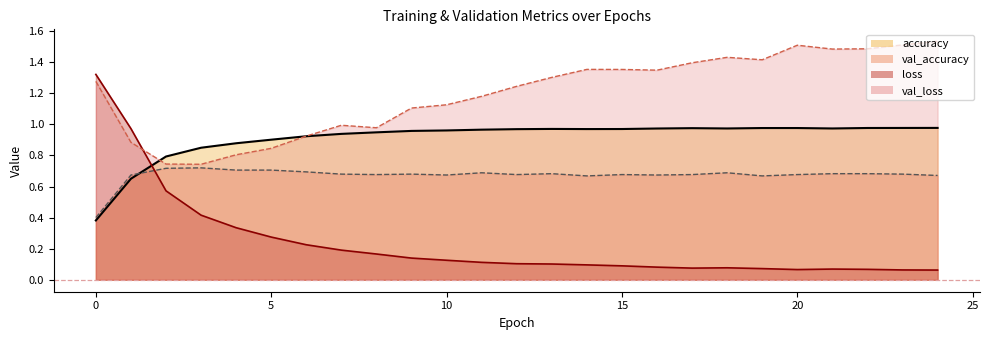

Count the number of data series in this chart.

4